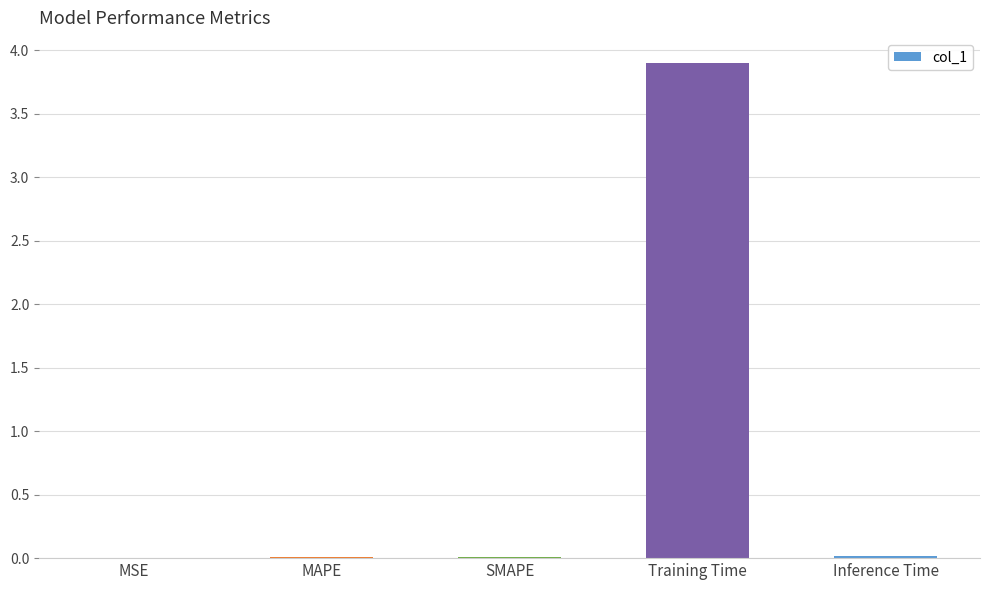

Which label corresponds to the largest value in the chart?

Training Time